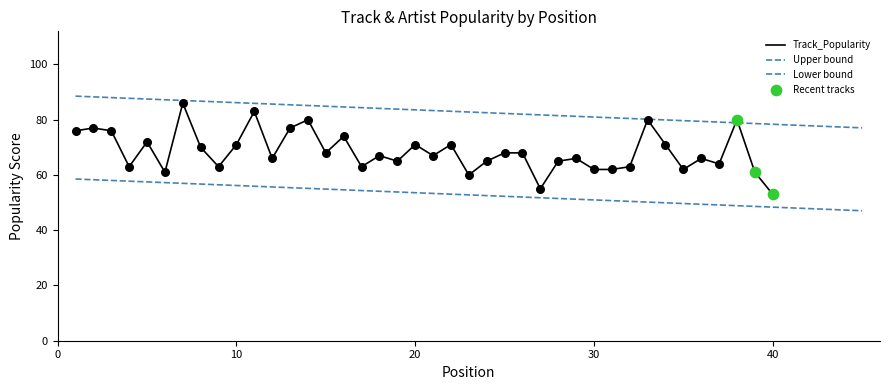

Which has a higher value, 16 or 9?

16